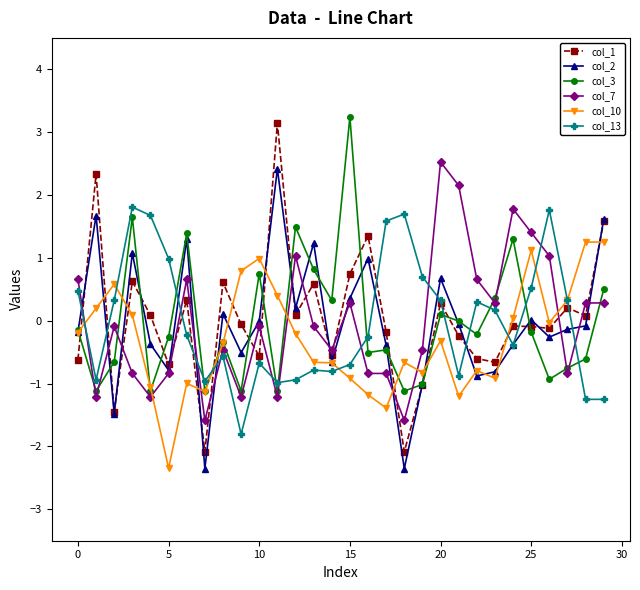

At how many categories does at least one series exceed 2?

5